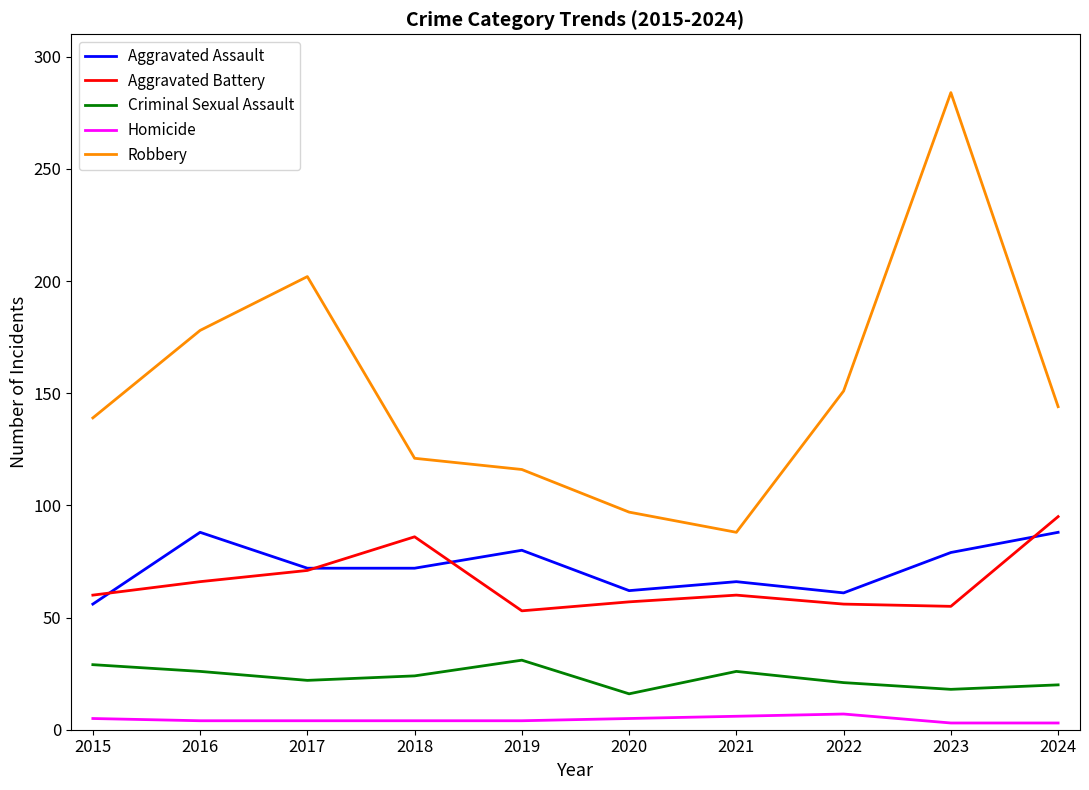

Which series changed the most between 2017 and 2019?

Robbery